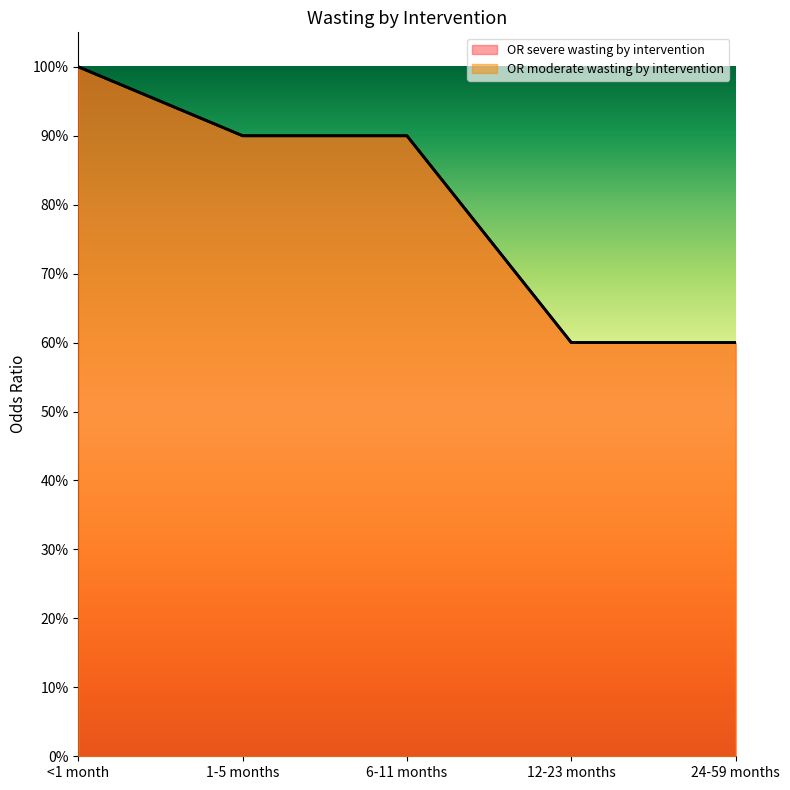

What position from the left is <1 month?

1